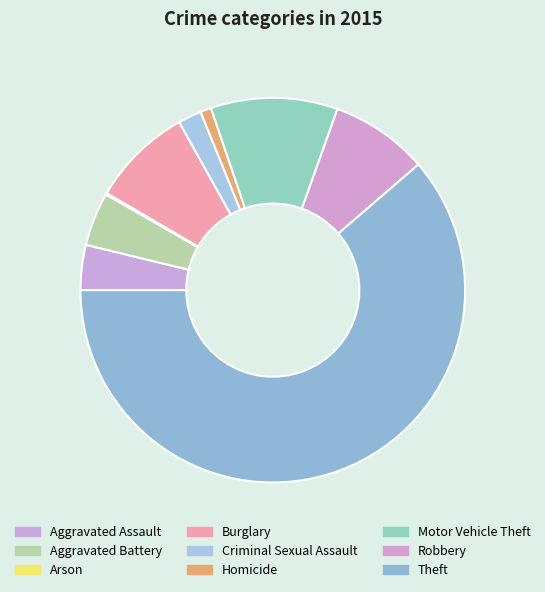

Rank the categories by value from highest to lowest.

Theft, Motor Vehicle Theft, Burglary, Robbery, Aggravated Battery, Aggravated Assault, Criminal Sexual Assault, Homicide, Arson